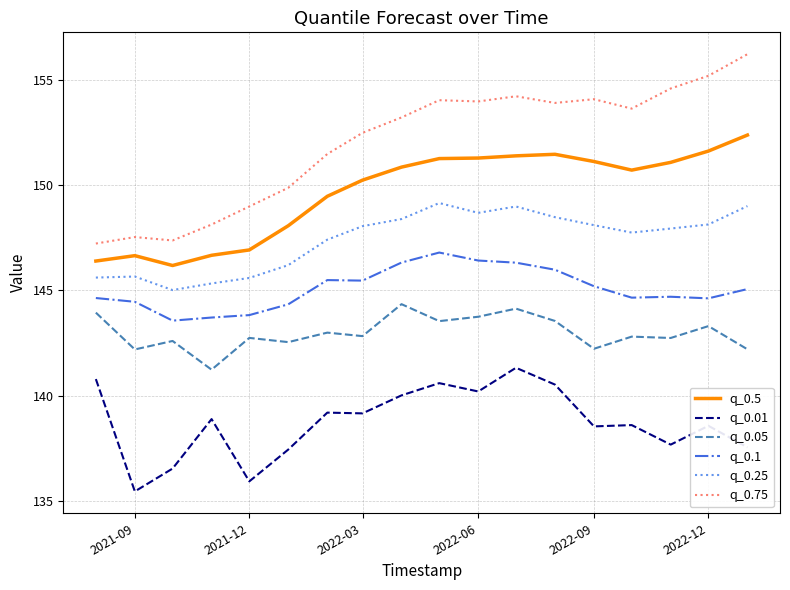

Which series has the widest spread of values?

q_0.75